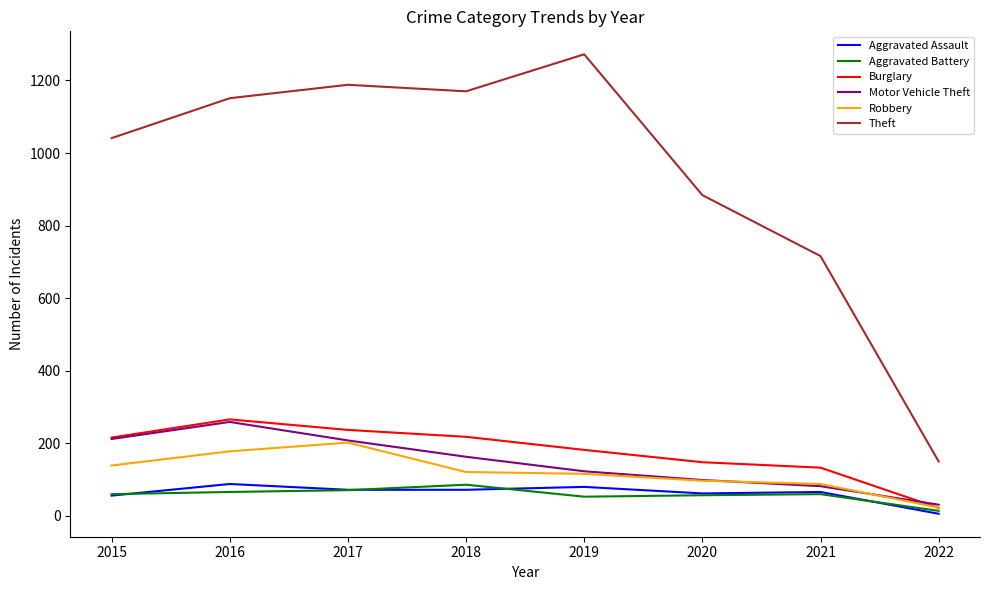

The value of Theft at 2017 is 2029. True or false?

False